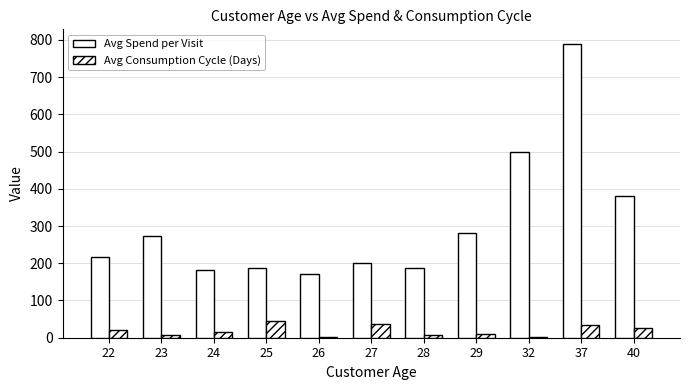

Which has a higher value, 24 or 27?

27